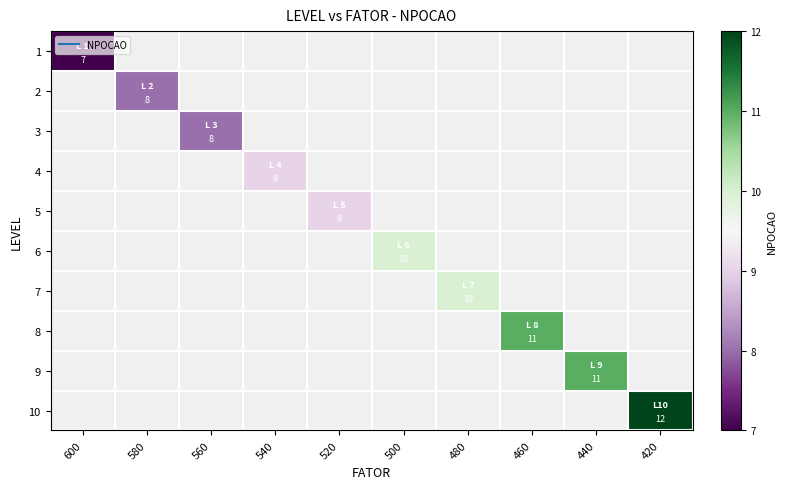

Is the value of 5 at 560 greater than the value of 9 at 520?

No